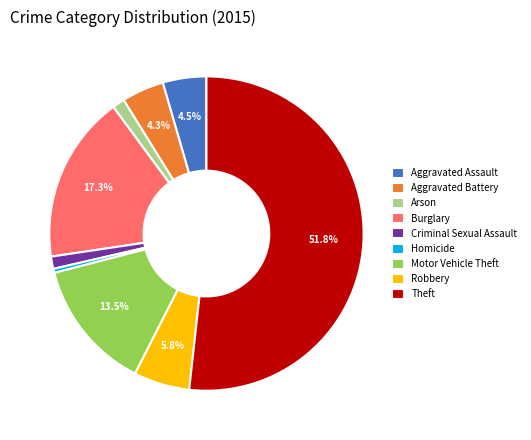

What percentage is the Criminal Sexual Assault slice, to the nearest percent?

1%